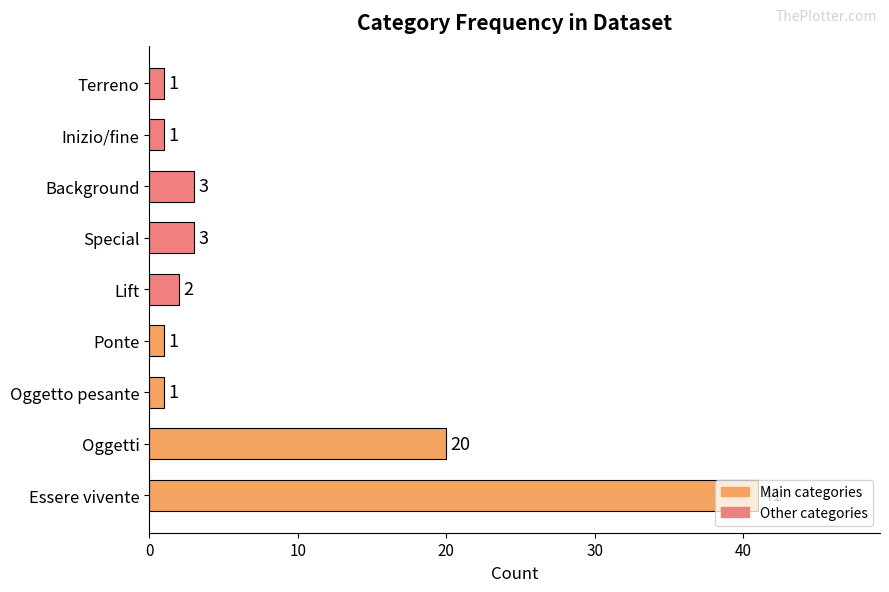

What is the sum of the values at Background and Special?

6